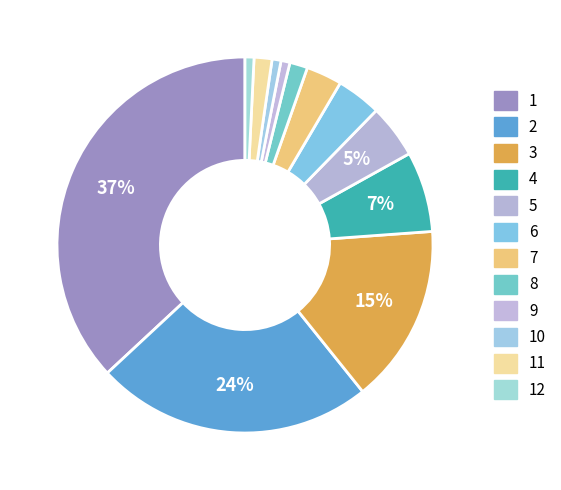

How many slices are in this pie chart?

12